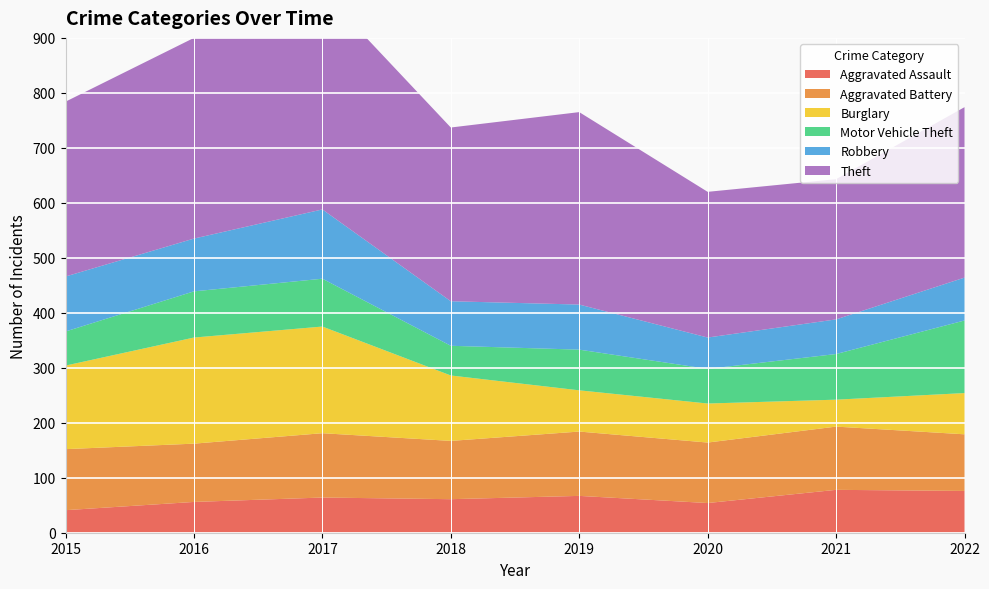

Reading left to right, list all the values displayed in this chart.

Aggravated Assault: 2015=41	2016=56	2017=64	2018=61	2019=67	2020=54	2021=78	2022=76
Aggravated Battery: 2015=111	2016=106	2017=117	2018=106	2019=117	2020=110	2021=115	2022=103
Burglary: 2015=152	2016=193	2017=194	2018=119	2019=75	2020=71	2021=49	2022=75
Motor Vehicle Theft: 2015=62	2016=84	2017=87	2018=54	2019=74	2020=63	2021=83	2022=132
Robbery: 2015=100	2016=96	2017=126	2018=81	2019=82	2020=57	2021=63	2022=78
Theft: 2015=318	2016=365	2017=397	2018=316	2019=350	2020=265	2021=255	2022=310